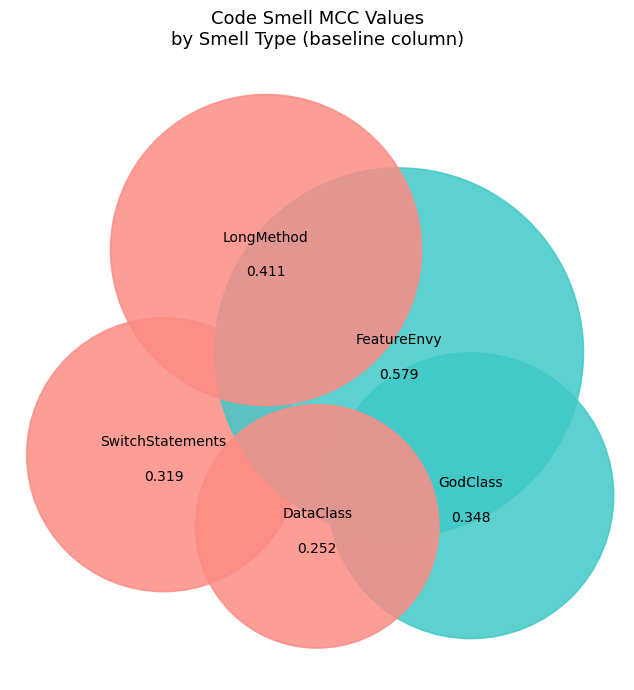

Which category has the smallest portion of the pie?

DataClass